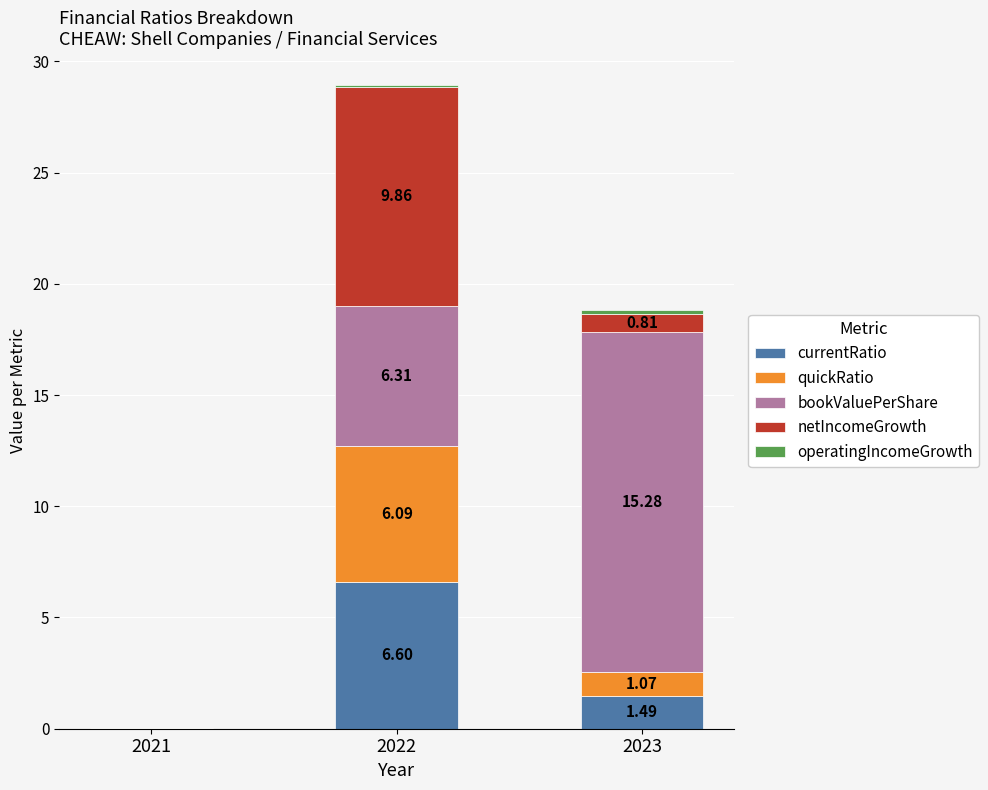

At which category is the sum across all series the highest?

2022